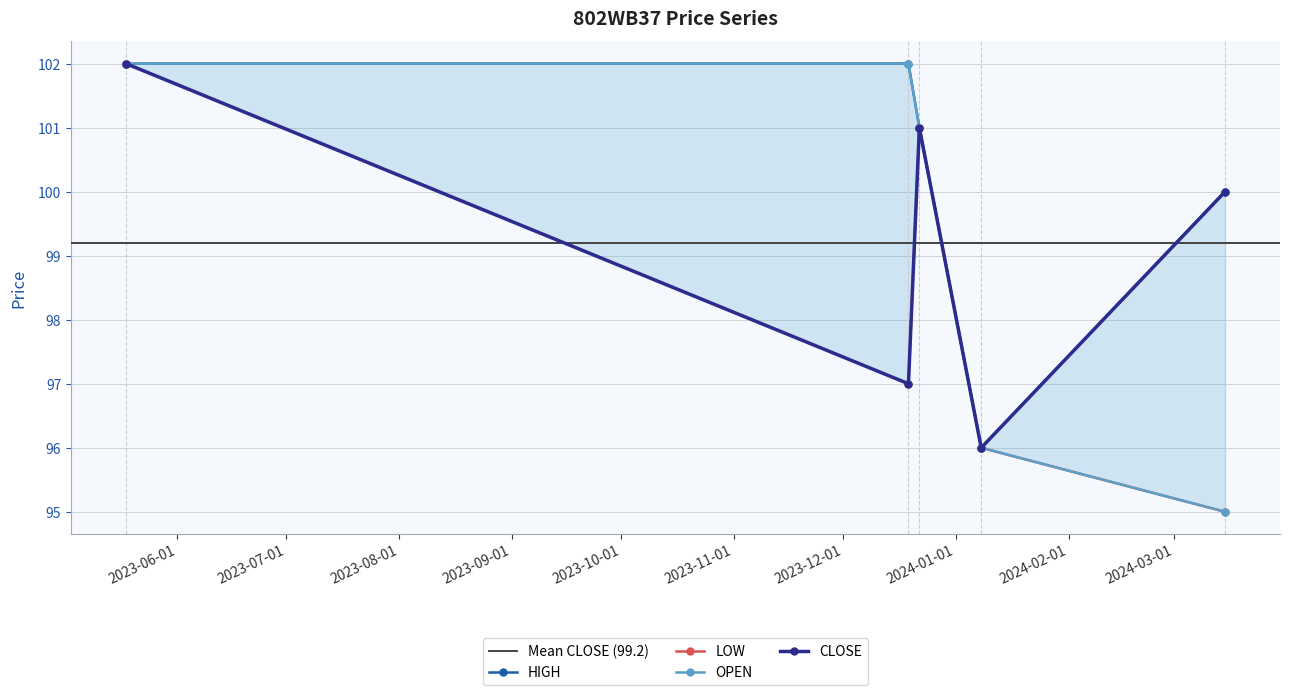

Reading right to left, transcribe all the data shown in this chart.

LOW: 2024-03-15=95	2024-01-08=96	2023-12-22=101	2023-12-19=97	2023-05-18=102
CLOSE: 2024-03-15=100	2024-01-08=96	2023-12-22=101	2023-12-19=97	2023-05-18=102
OPEN: 2024-03-15=95	2024-01-08=96	2023-12-22=101	2023-12-19=102	2023-05-18=102
HIGH: 2024-03-15=100	2024-01-08=96	2023-12-22=101	2023-12-19=102	2023-05-18=102